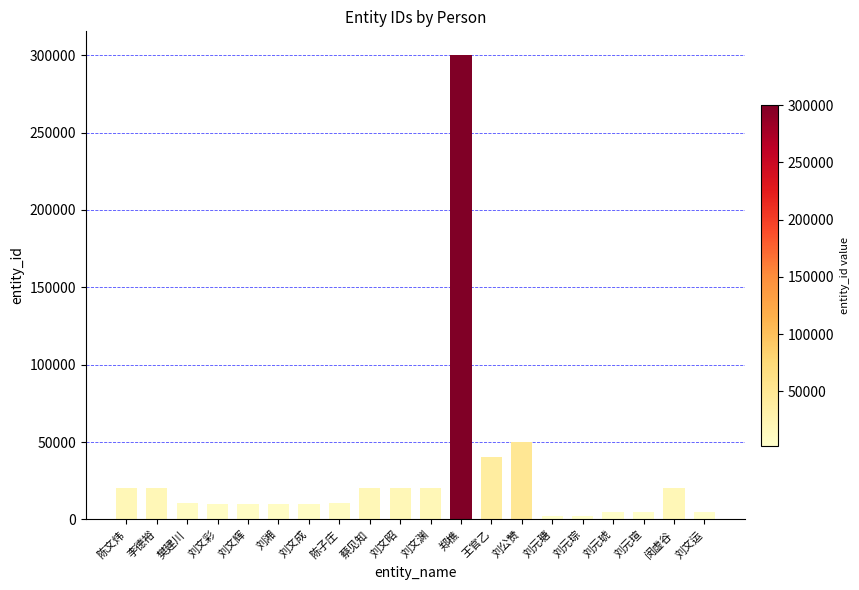

What is the maximum value shown in the chart?

300451